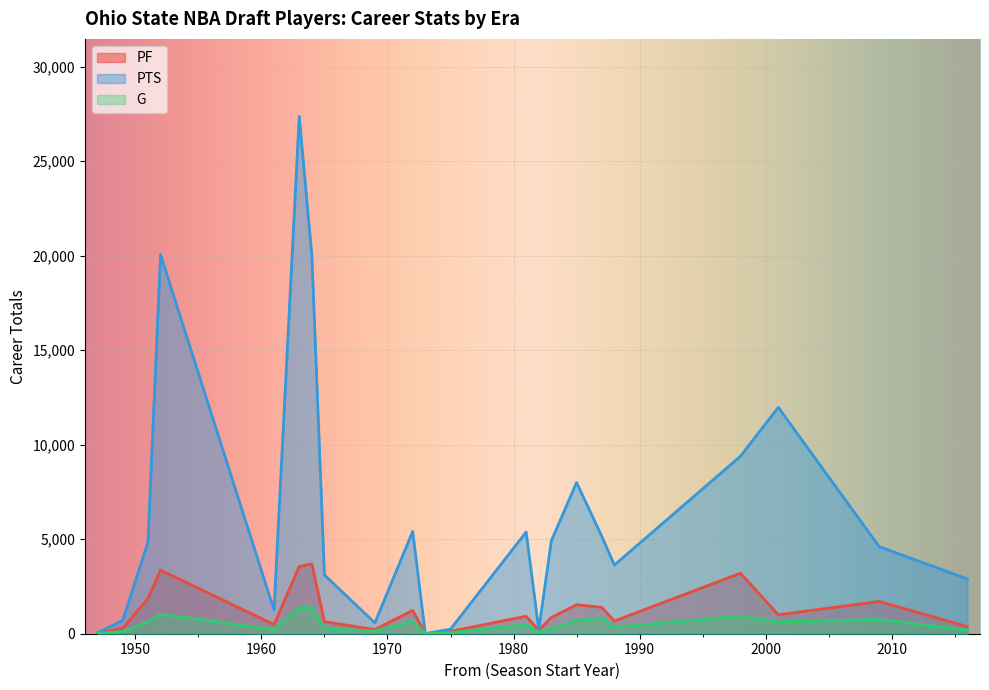

What is the maximum value shown in the chart?

27358